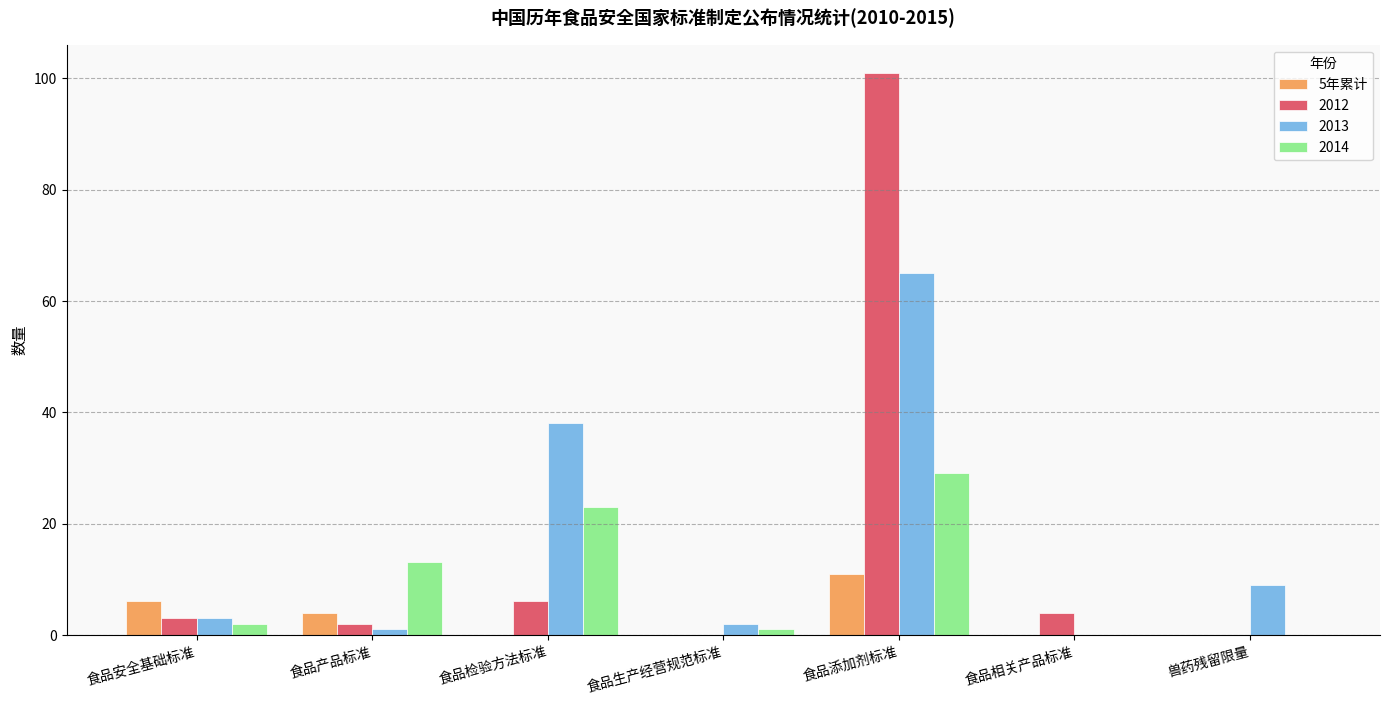

Which category has the highest value in the 2014 series?

食品添加剂标准